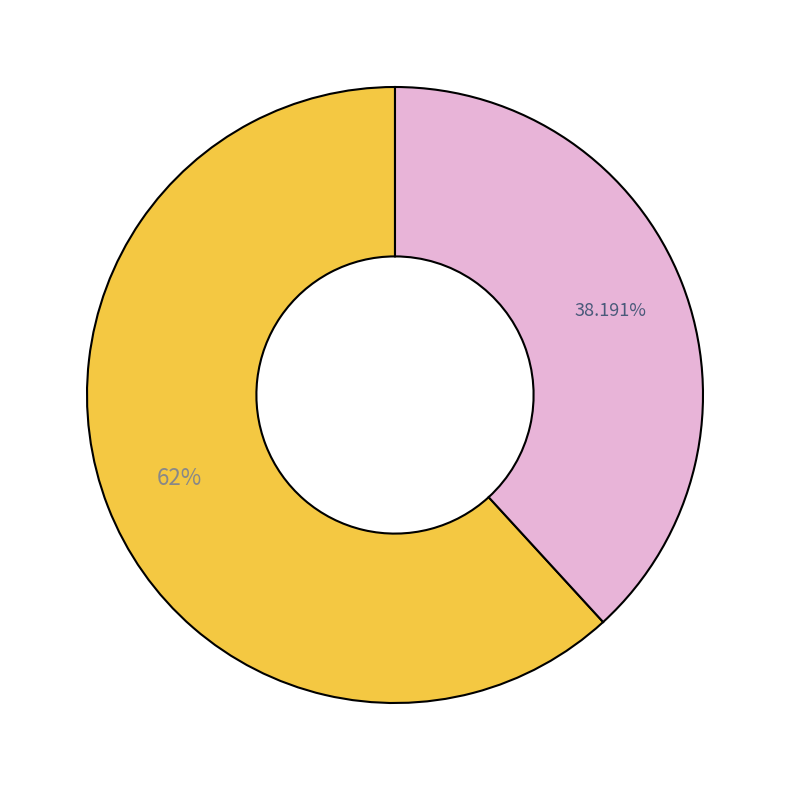

To the nearest percent, what is the difference between the largest and smallest slice percentages?

24%